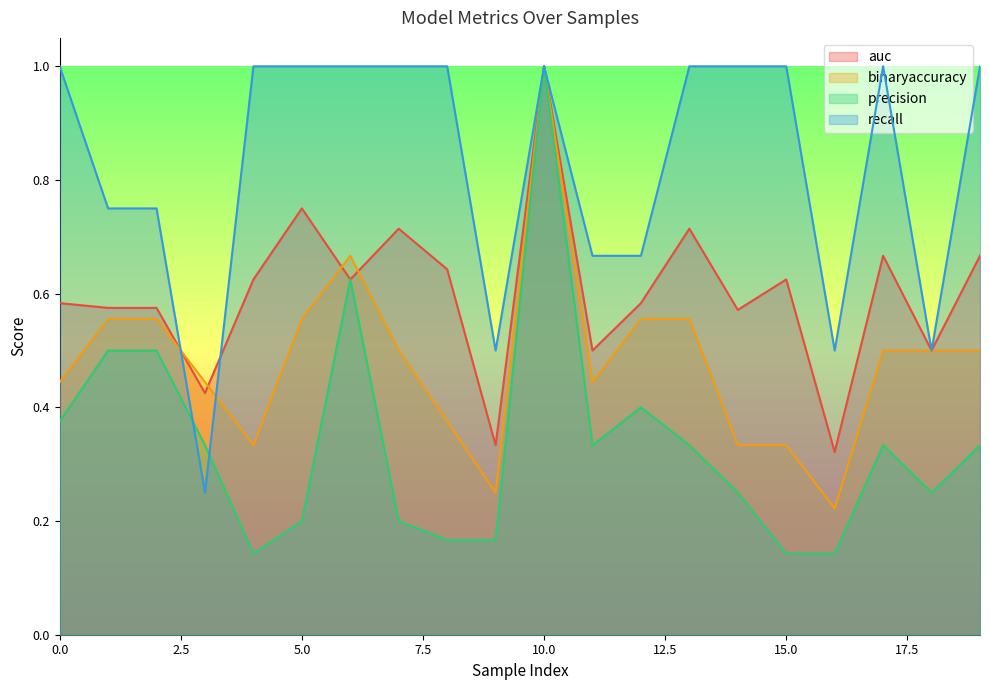

Where is the first local maximum for auc?

5